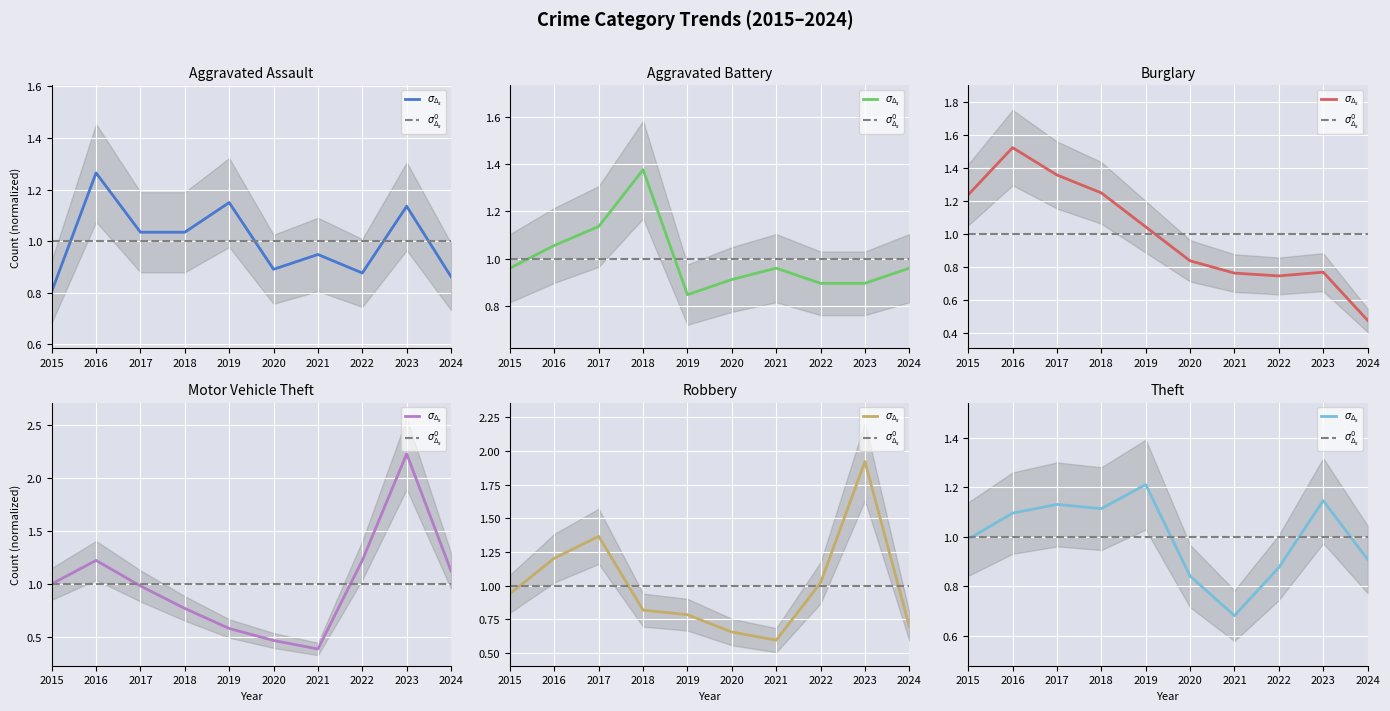

The Burglary series shows 0.8 at 2021. True or false?

True